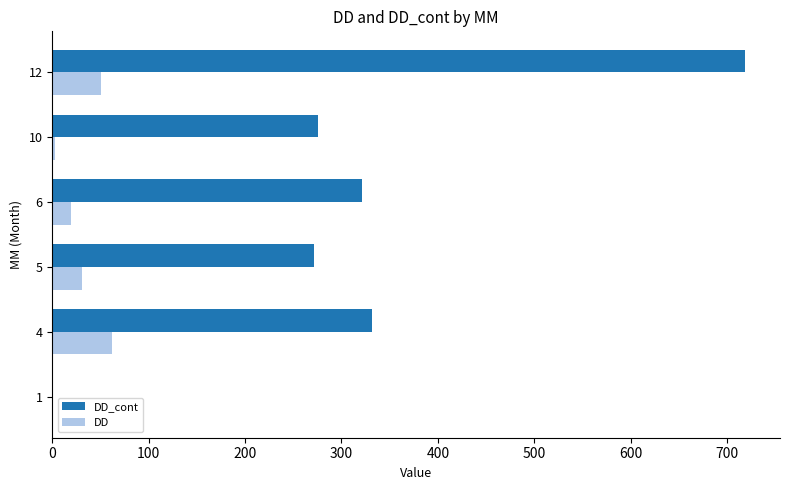

What are all the series names shown in the legend?

DD_cont, DD